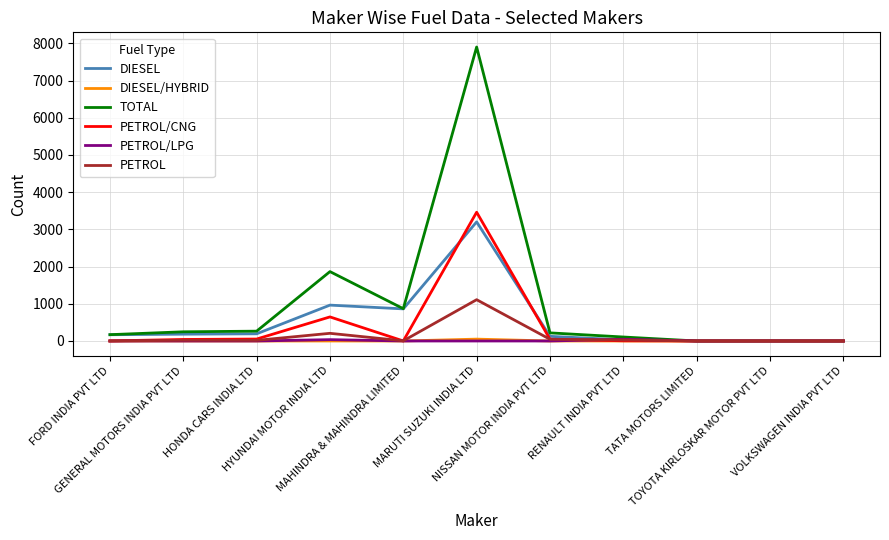

True or false: TOTAL has more than 0 points higher than both neighbors.

True